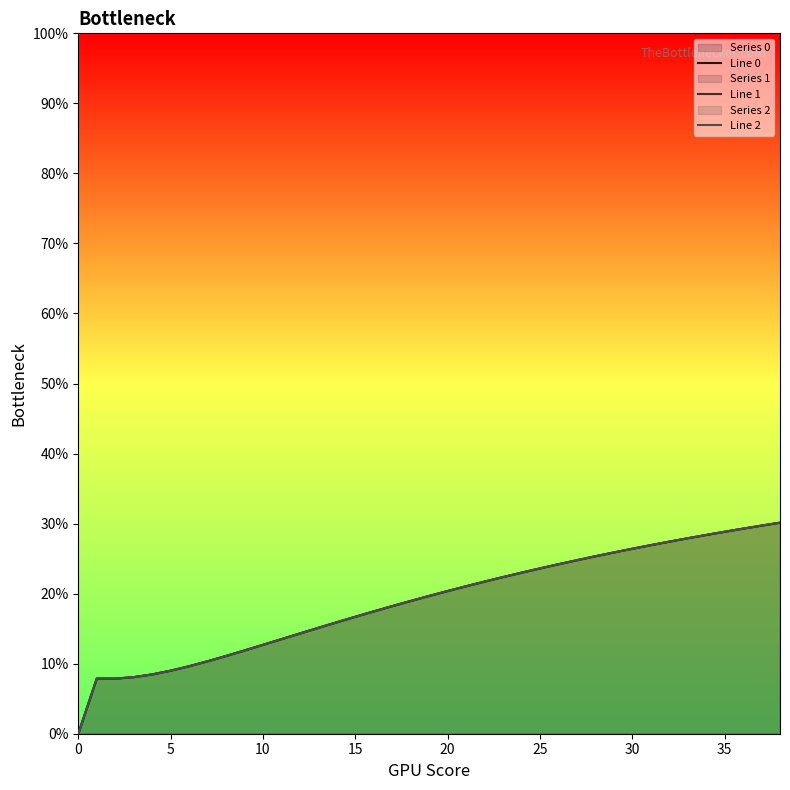

At how many categories does at least one series exceed 0?

38